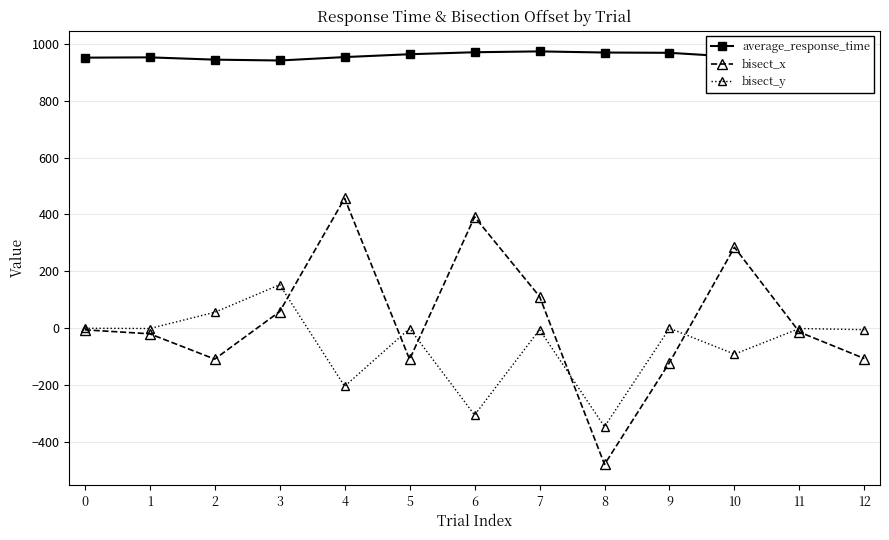

At which category does bisect_y reach its first local peak?

3